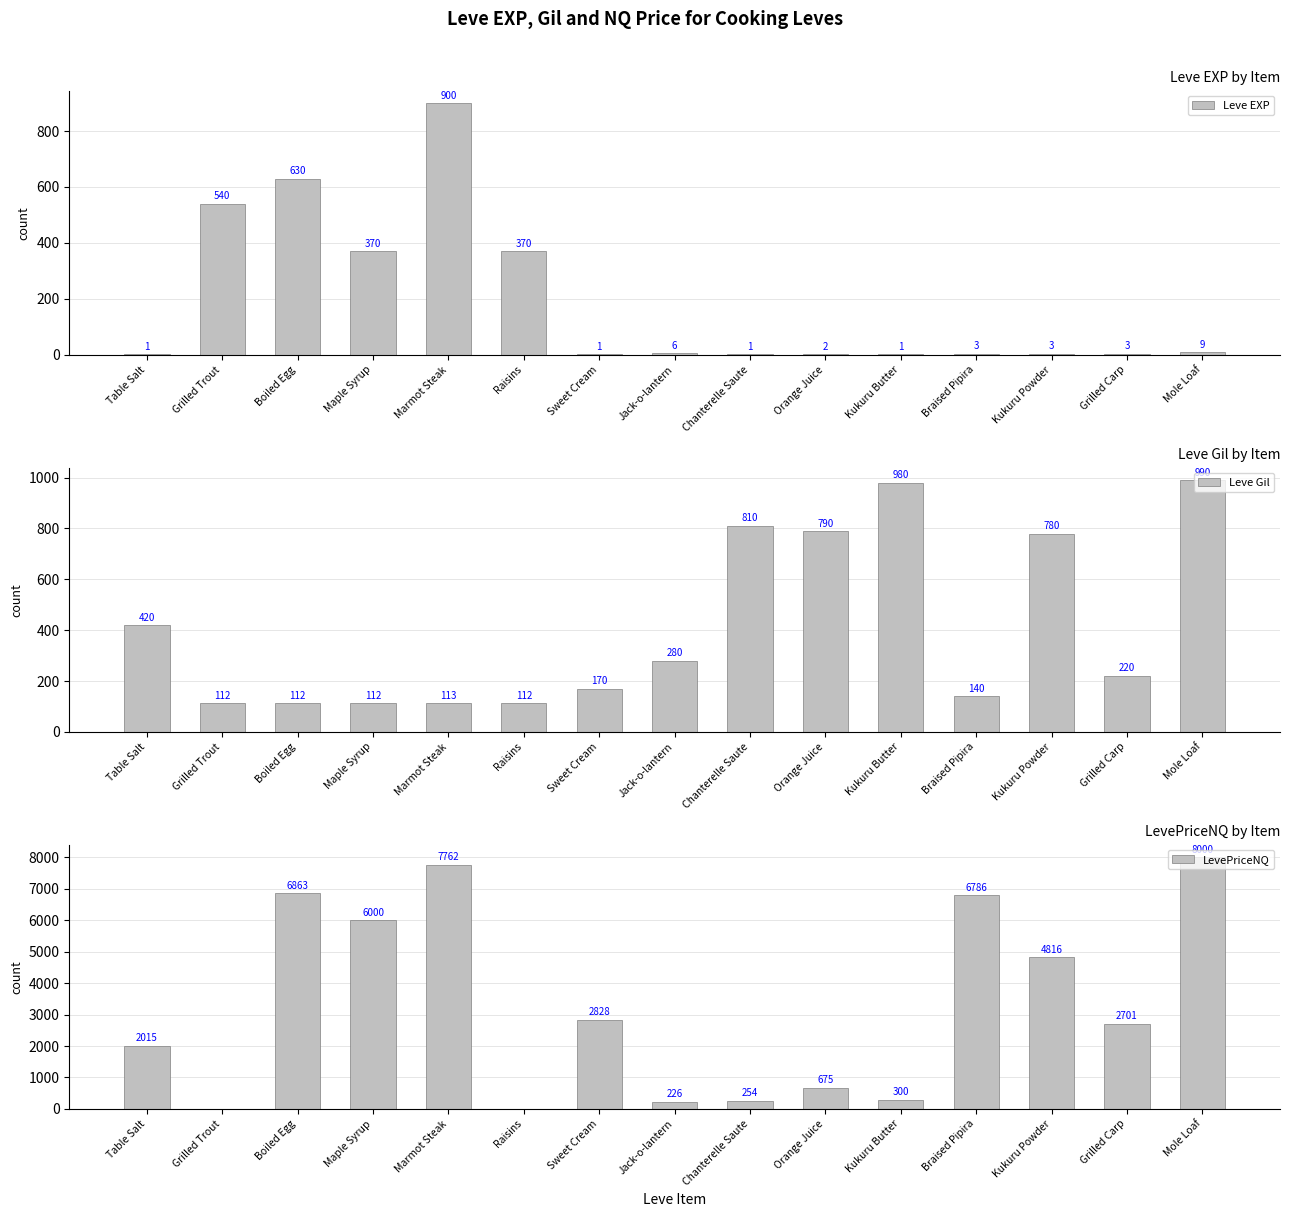

What is the sum of the Leve Gil values at Raisins and Sweet Cream?

282